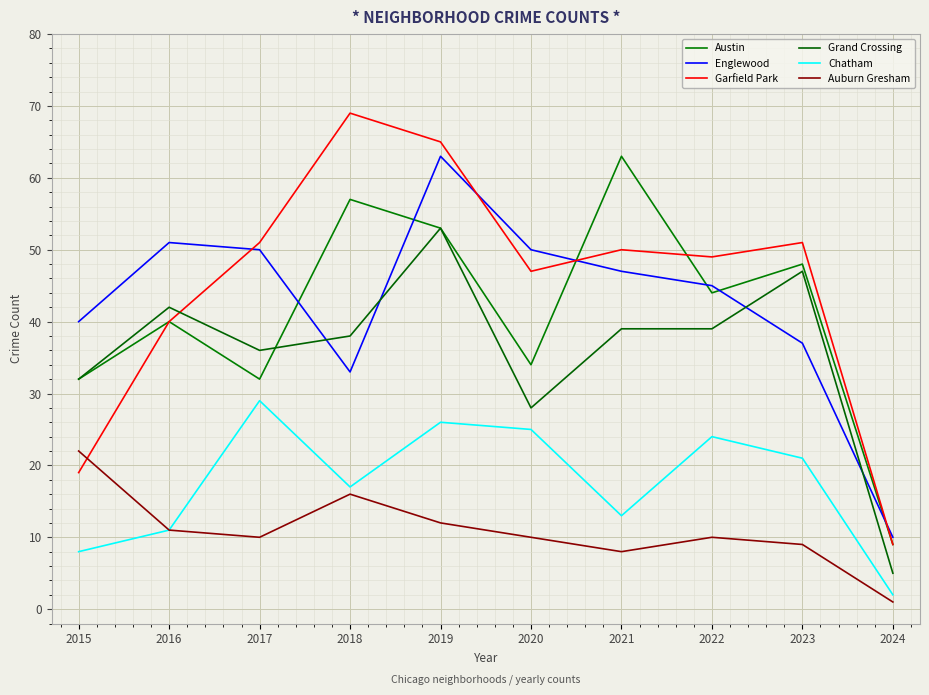

At which label does Garfield Park first exceed 50?

2017